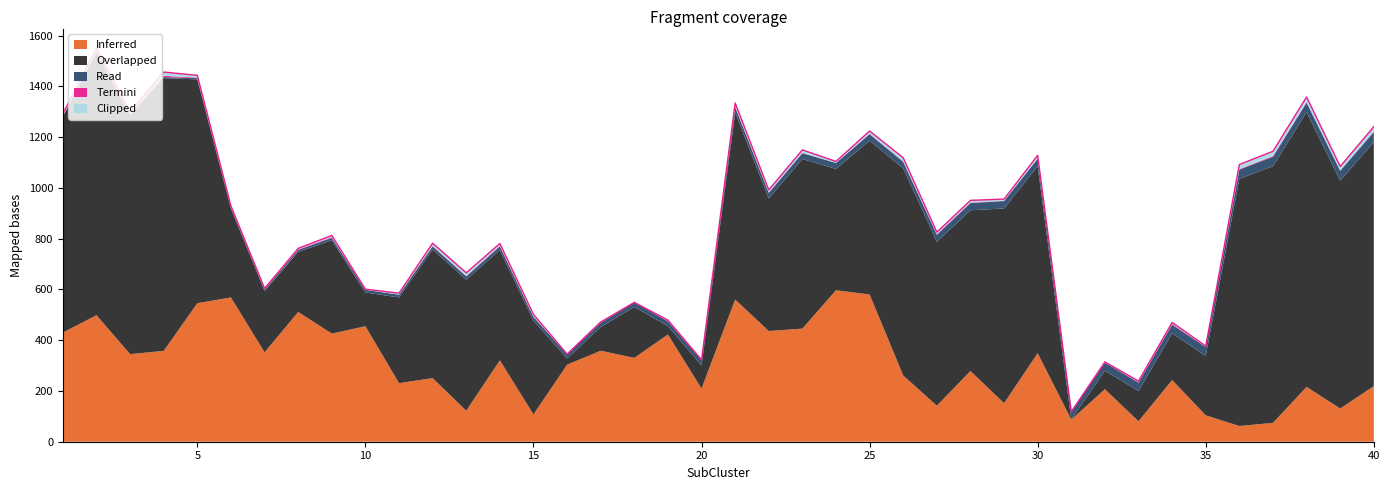

At which category is the sum across all series the highest?

2